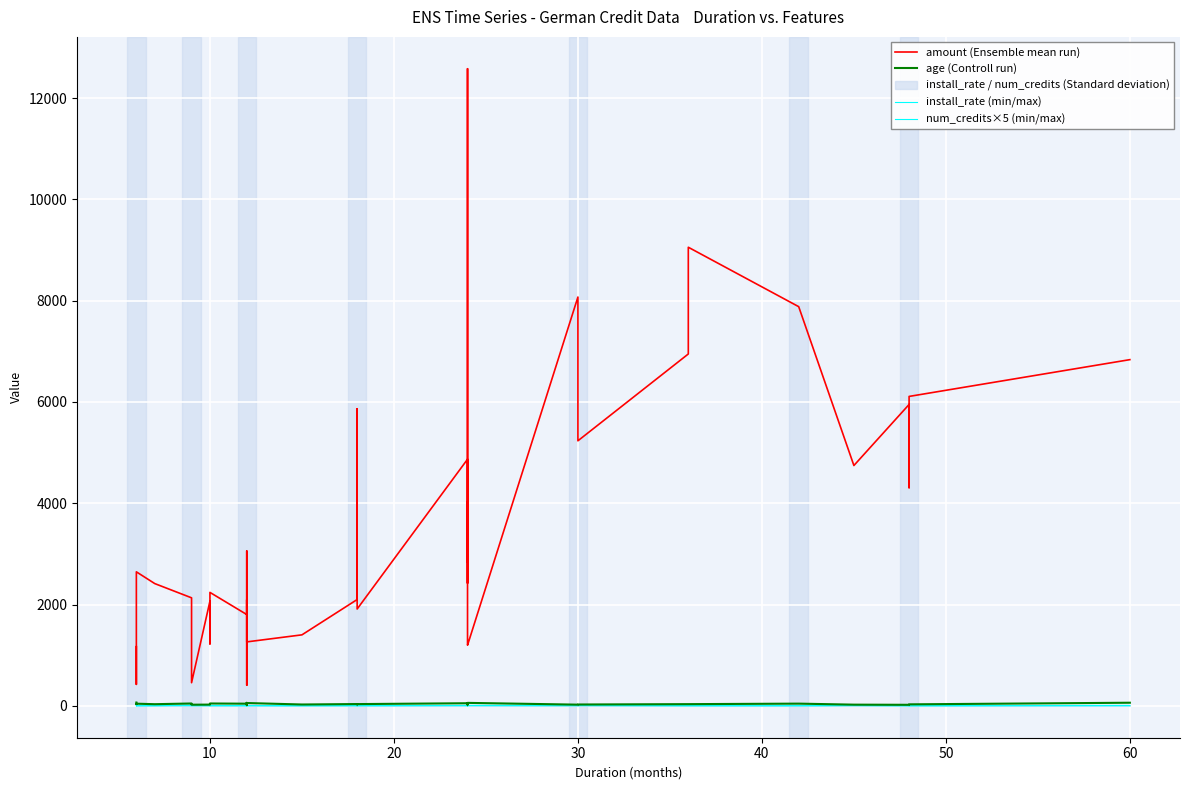

True or false: install_rate (min/max) and num_credits×5 (min/max) cross at least once.

False